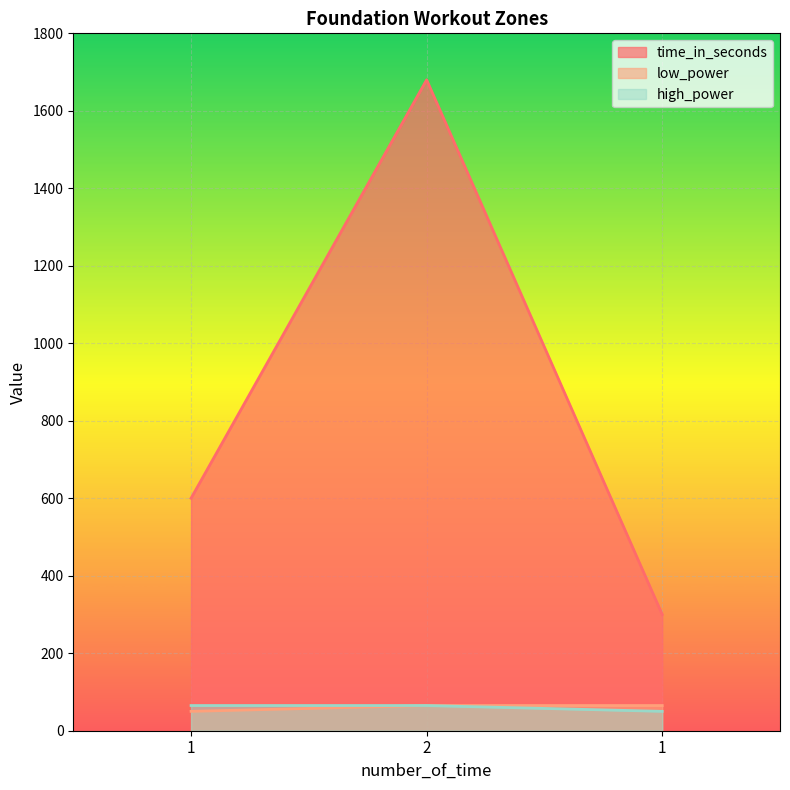

What is the difference between the maximum and minimum values in the low_power series?

15